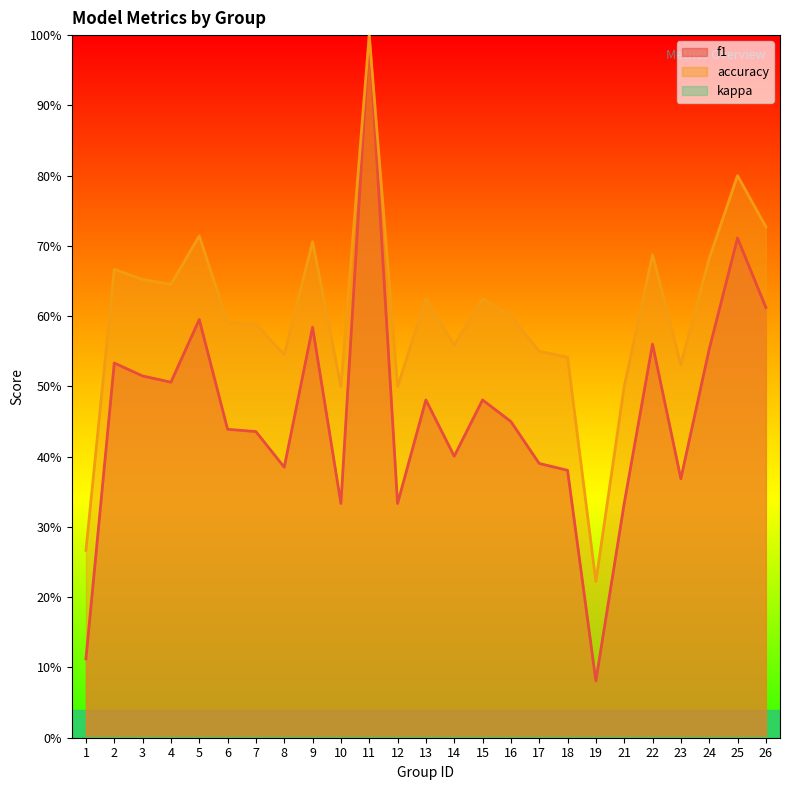

At which category does accuracy reach its first local peak?

2